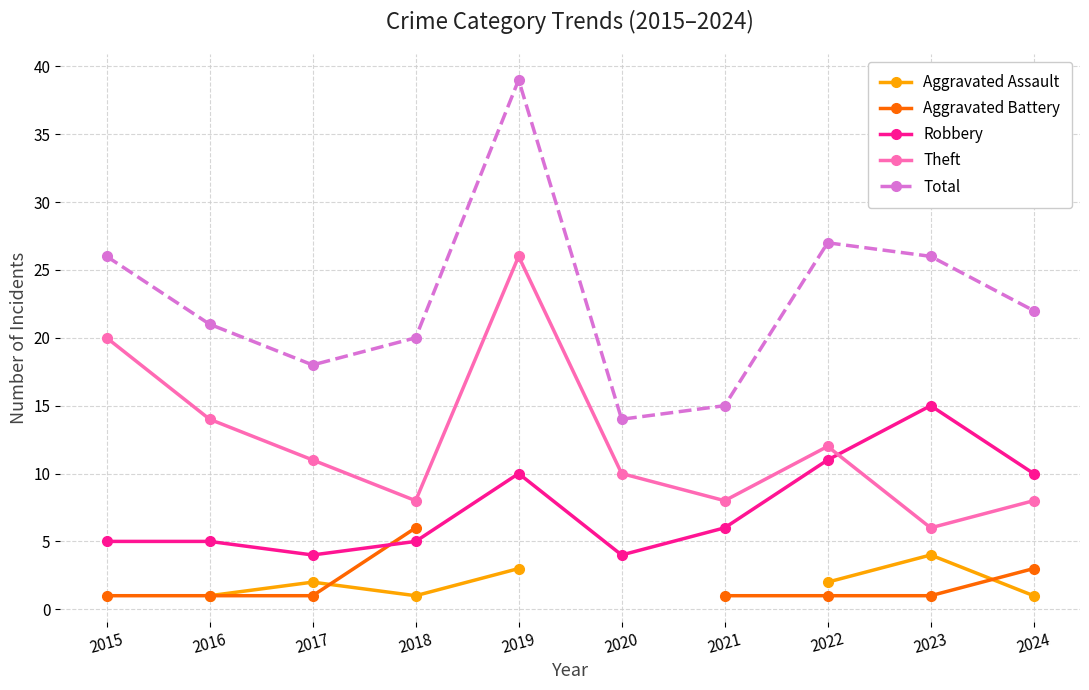

At which label does Theft reach its peak?

2019